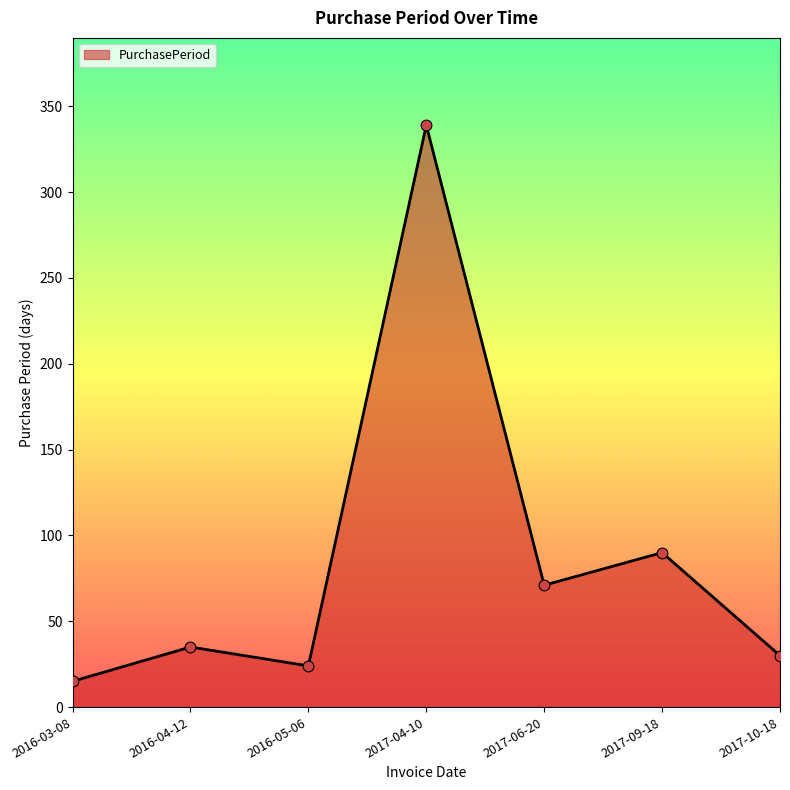

What is the change in value from 2016-05-06 to 2017-06-20?

+47